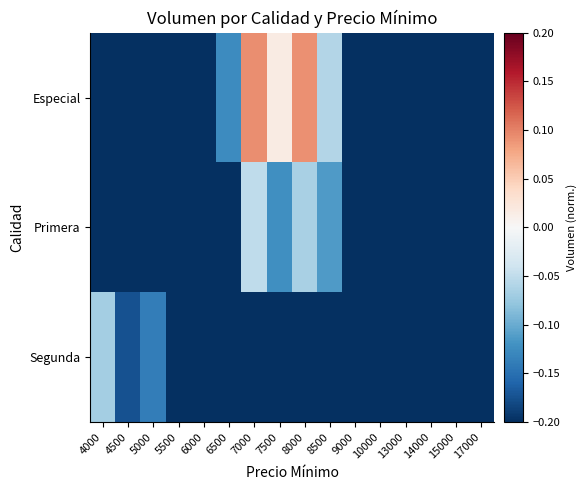

List the series in order of their peak value, highest first.

Especial, Primera, Segunda